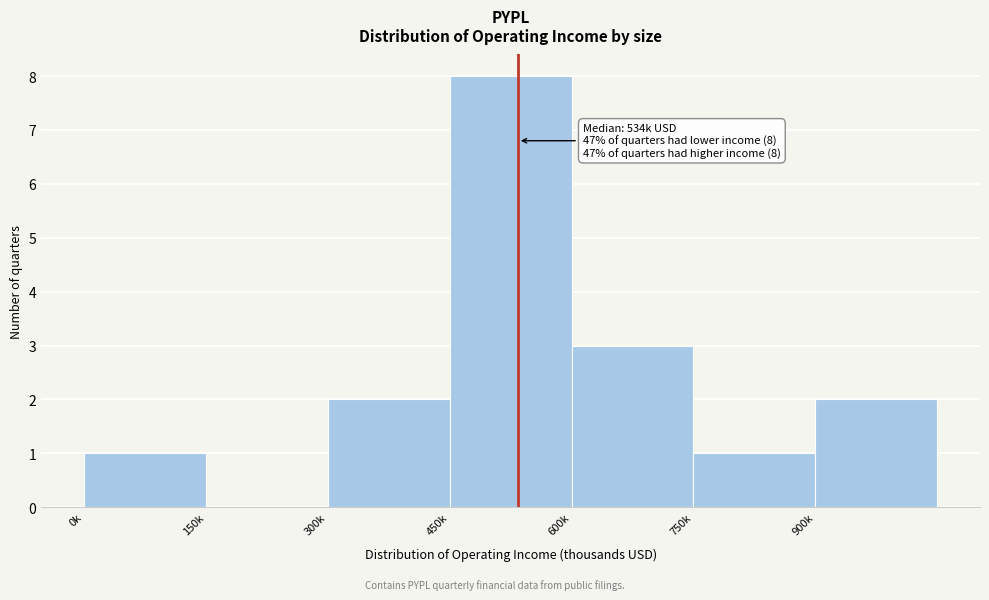

Reading left to right, what are all the values shown in this chart?

0k=1	150k=0	300k=2	450k=8	600k=3	750k=1	900k=2